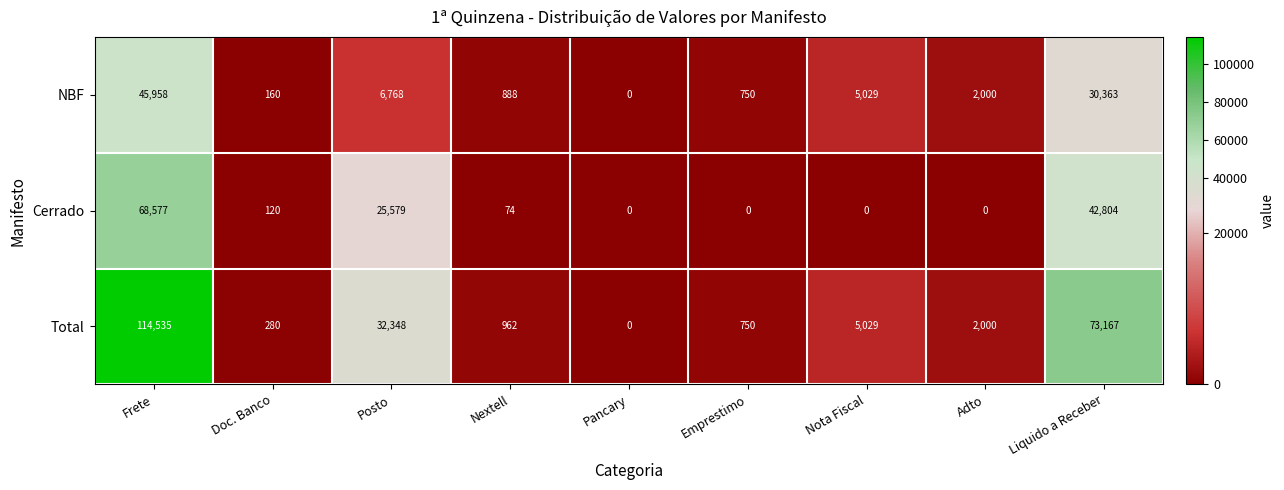

What is the difference between the second highest and minimum values in the NBF series?

30363